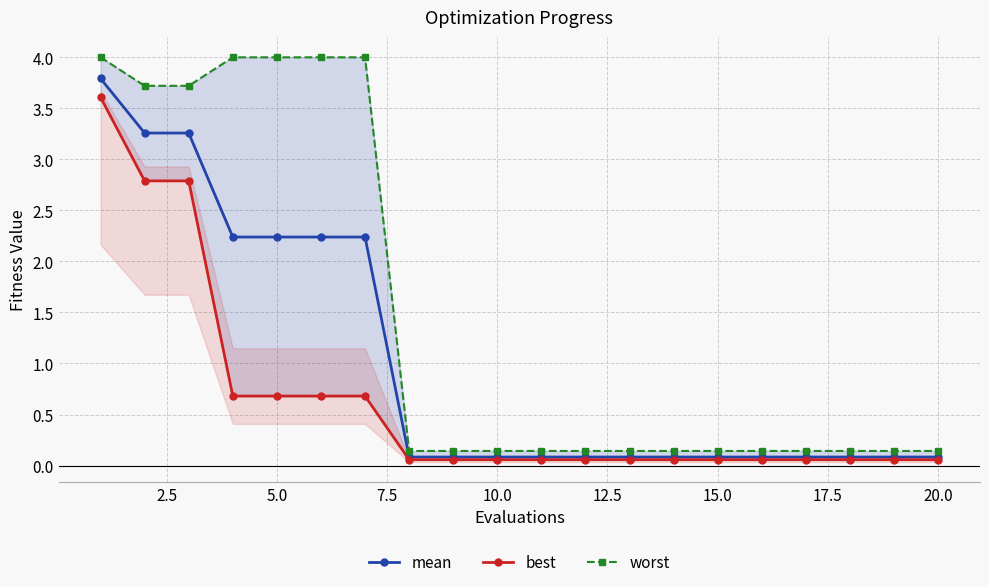

List the series in order of their overall mean, highest first.

worst, mean, best